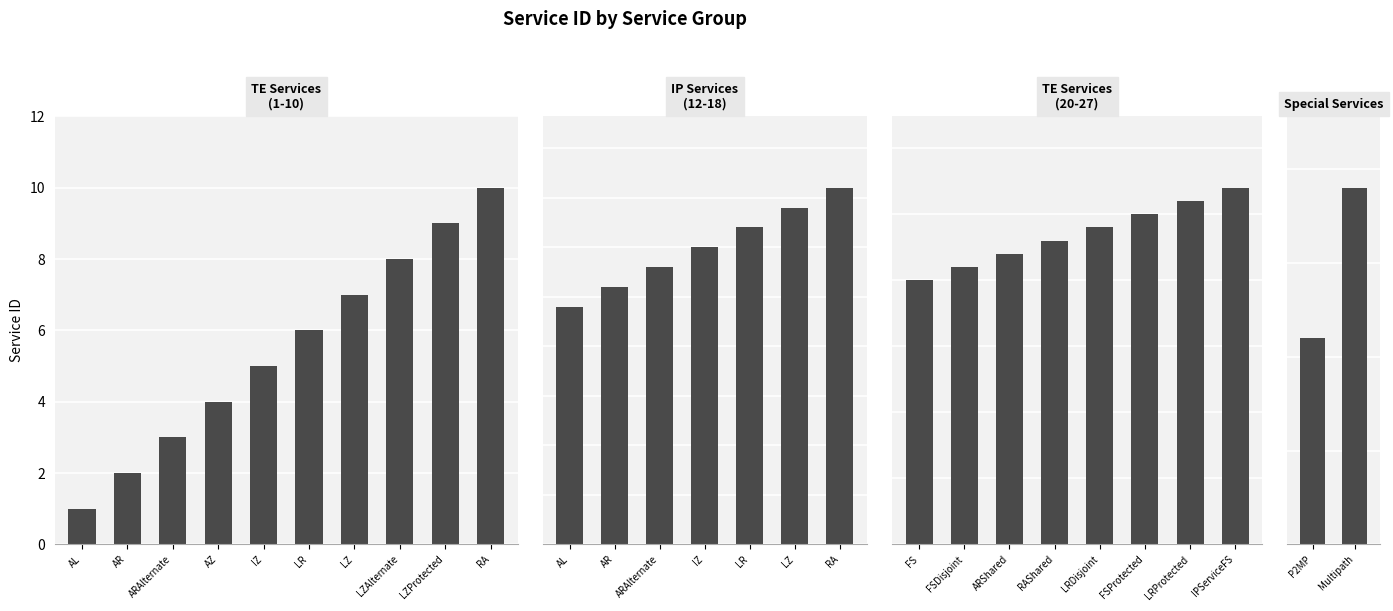

What is the change in value from TEServiceIZ to TEServiceLZAlternate?

+3